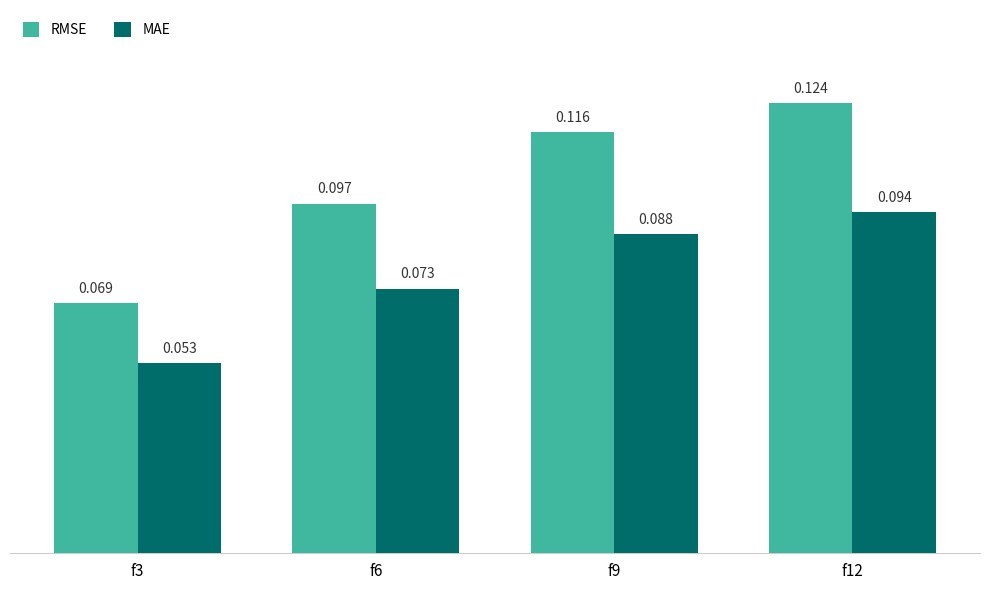

Rank the series by their maximum value, from lowest to highest.

MAE, RMSE